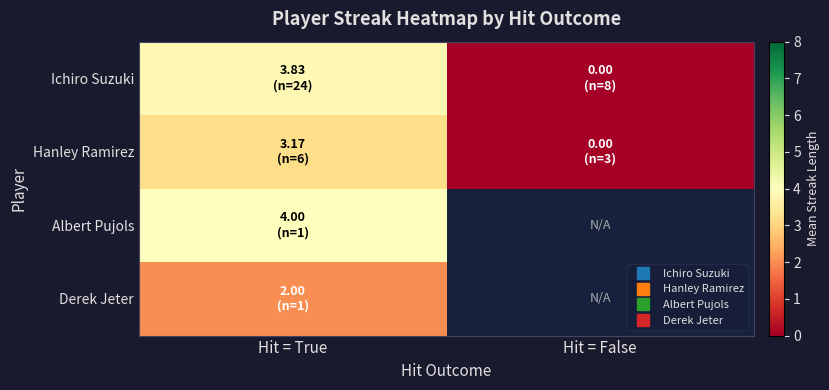

List the series in order of their peak value, highest first.

Albert Pujols, Ichiro Suzuki, Hanley Ramirez, Derek Jeter